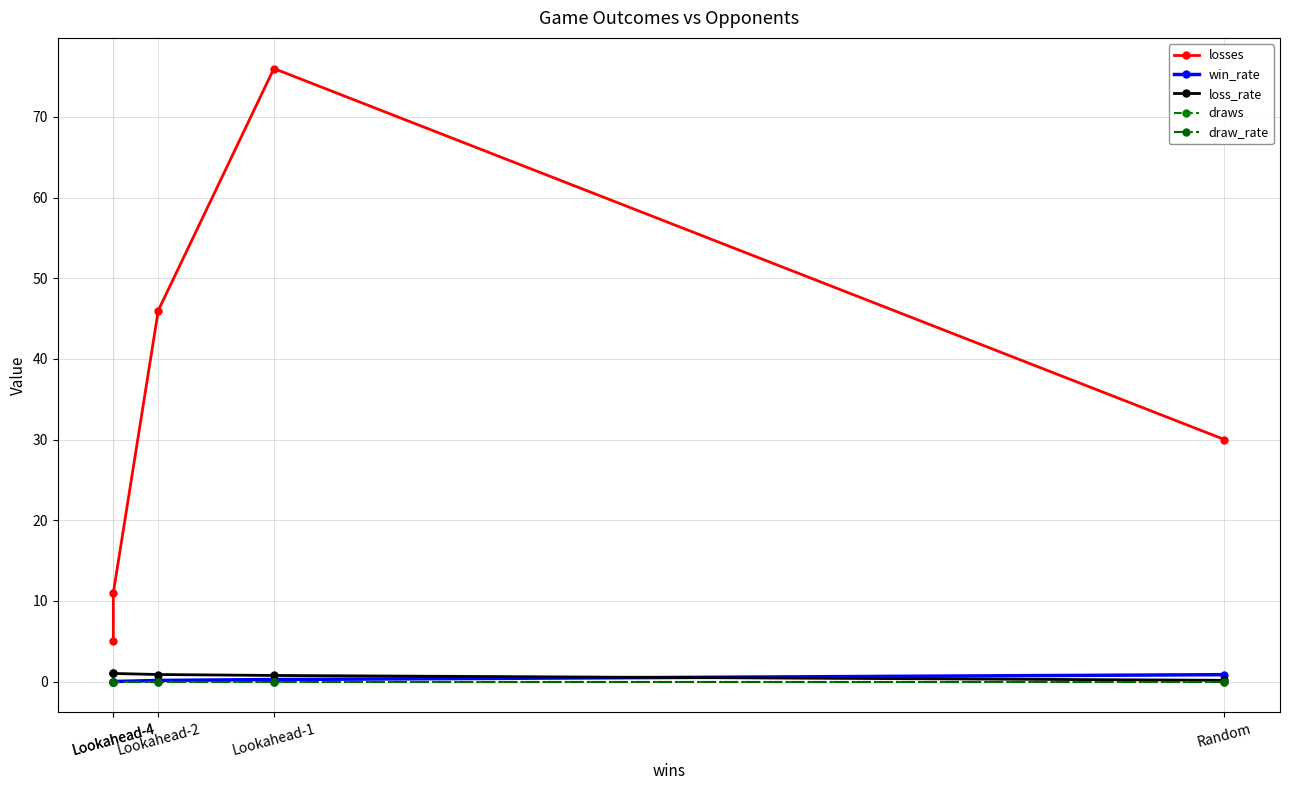

True or false: draw_rate and win_rate cross at least once.

False